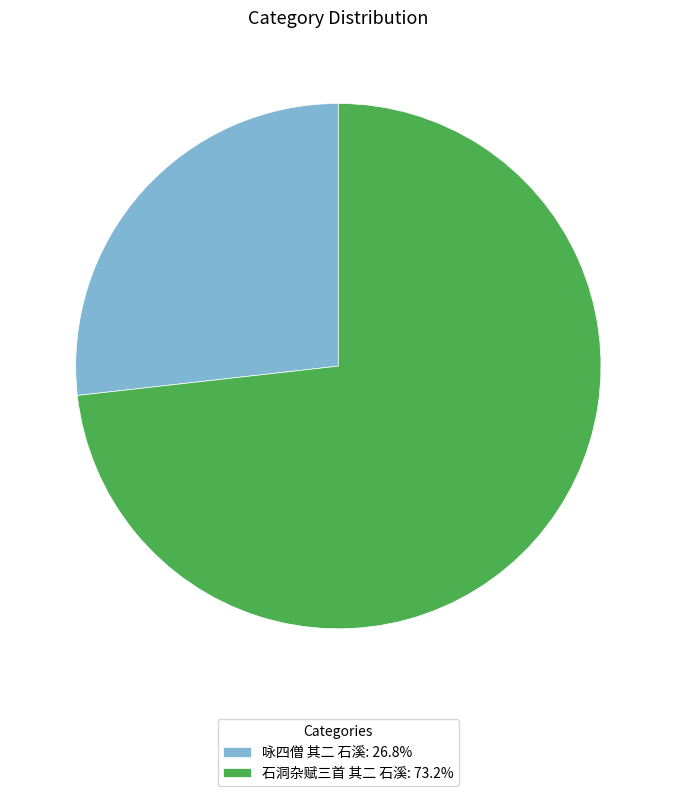

Is the sum of 咏四僧 其二 石溪: 26.8% and 石洞杂赋三首 其二 石溪: 73.2% greater than half?

Yes